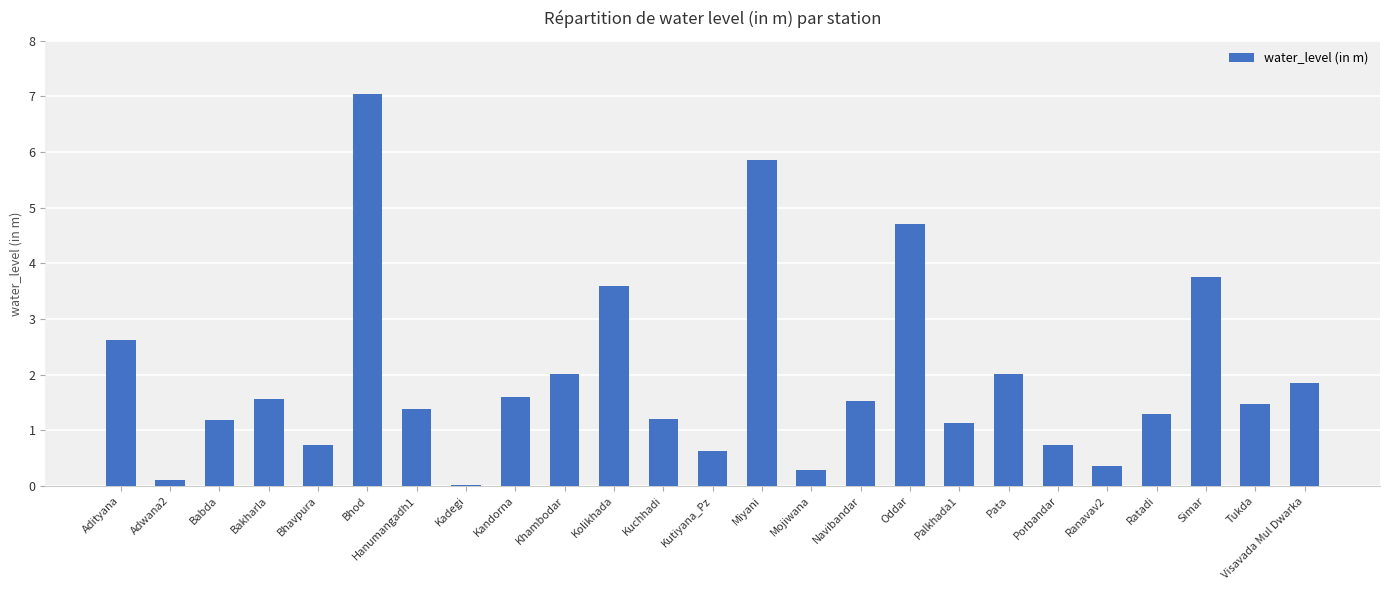

Which label corresponds to the largest value in the chart?

Bhod